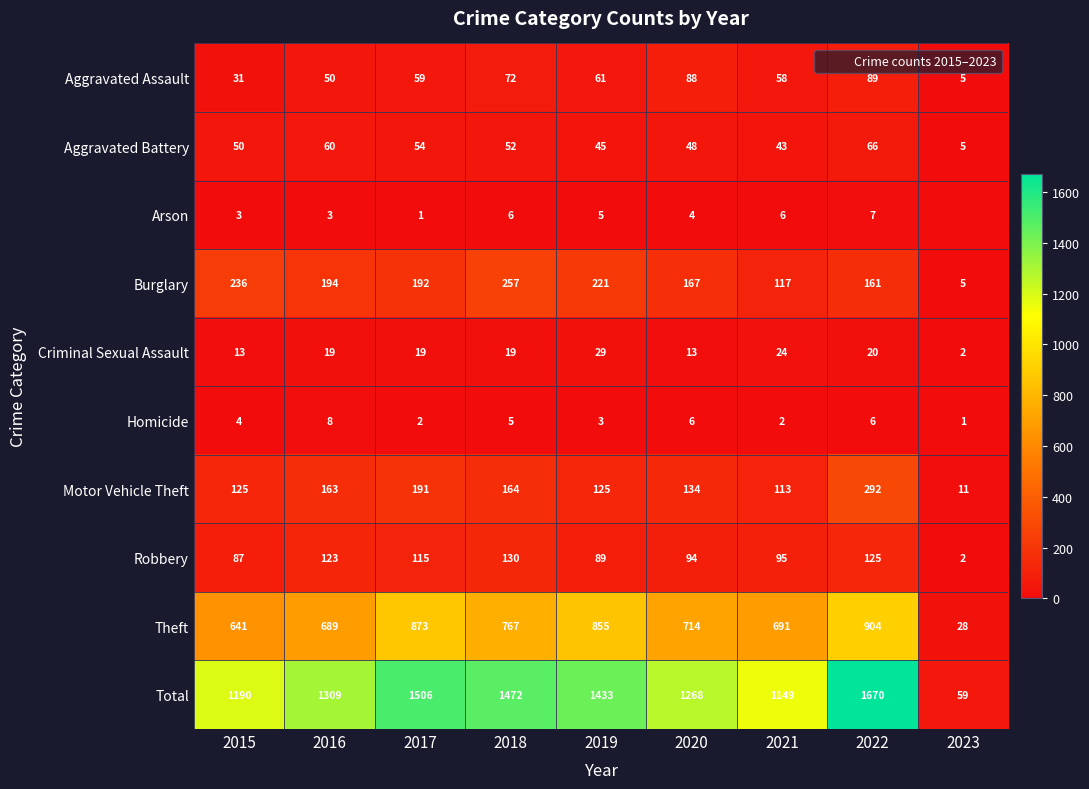

The value of Motor Vehicle Theft at 2019 is 58. True or false?

False